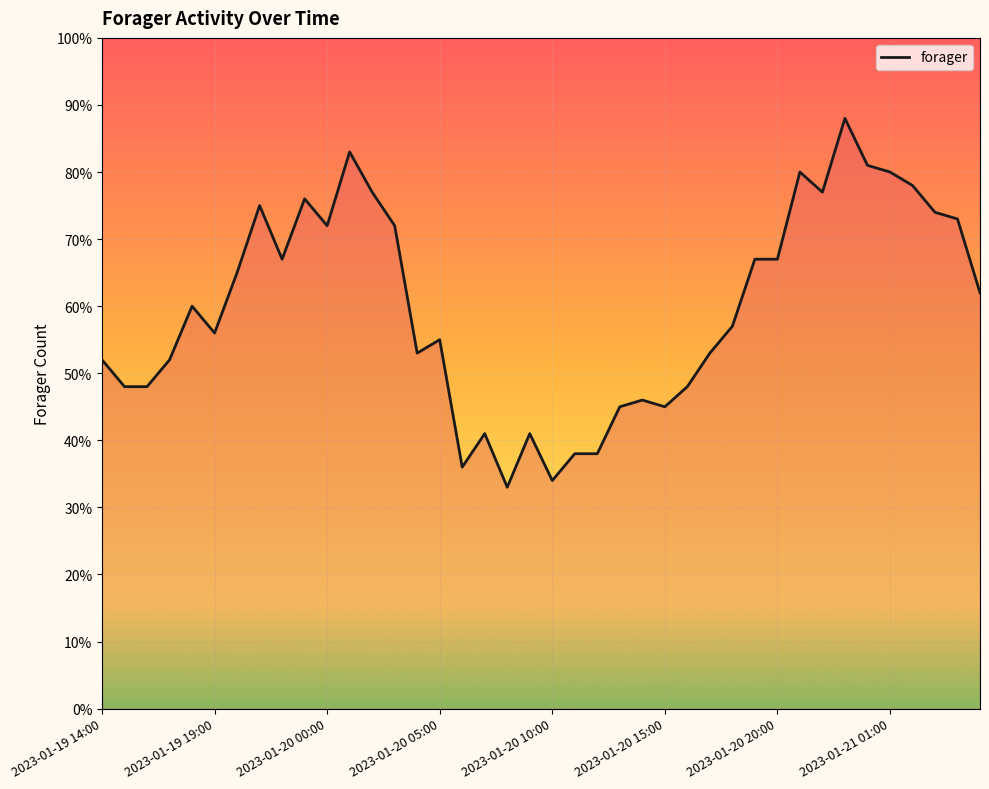

How many values are below 60?

20